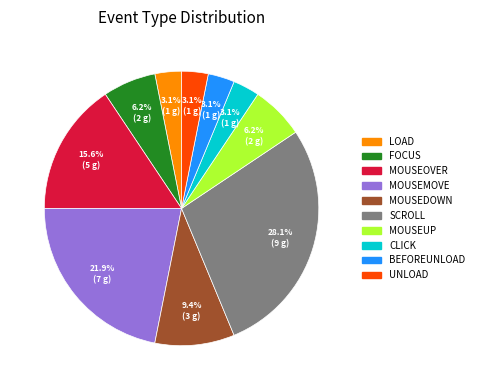

Does any single category account for the majority?

No